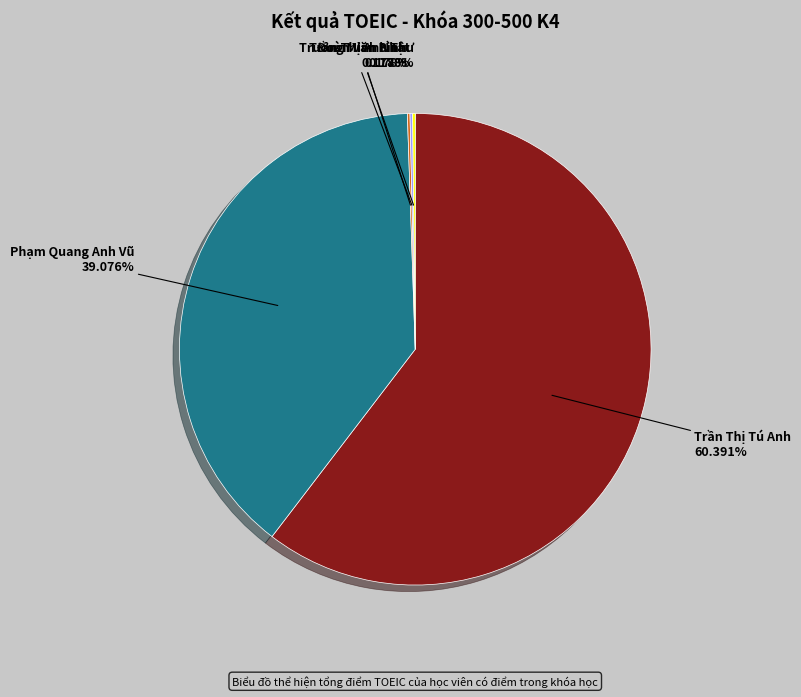

To the nearest percent, what is the average slice percentage?

20%